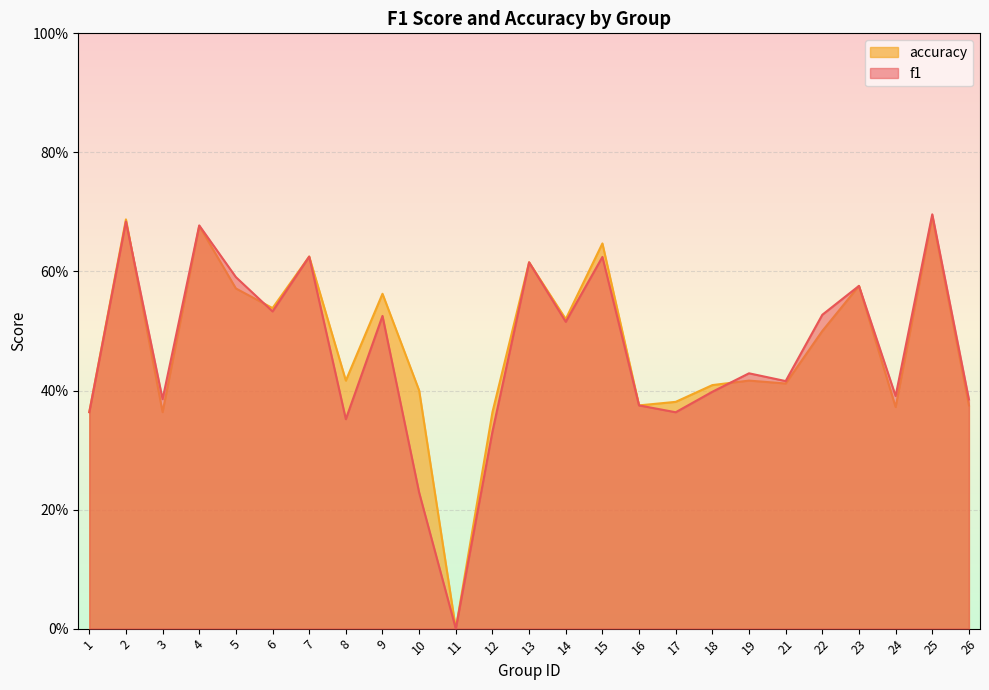

What is the sum of the f1 values at 23 and 5?

1.2